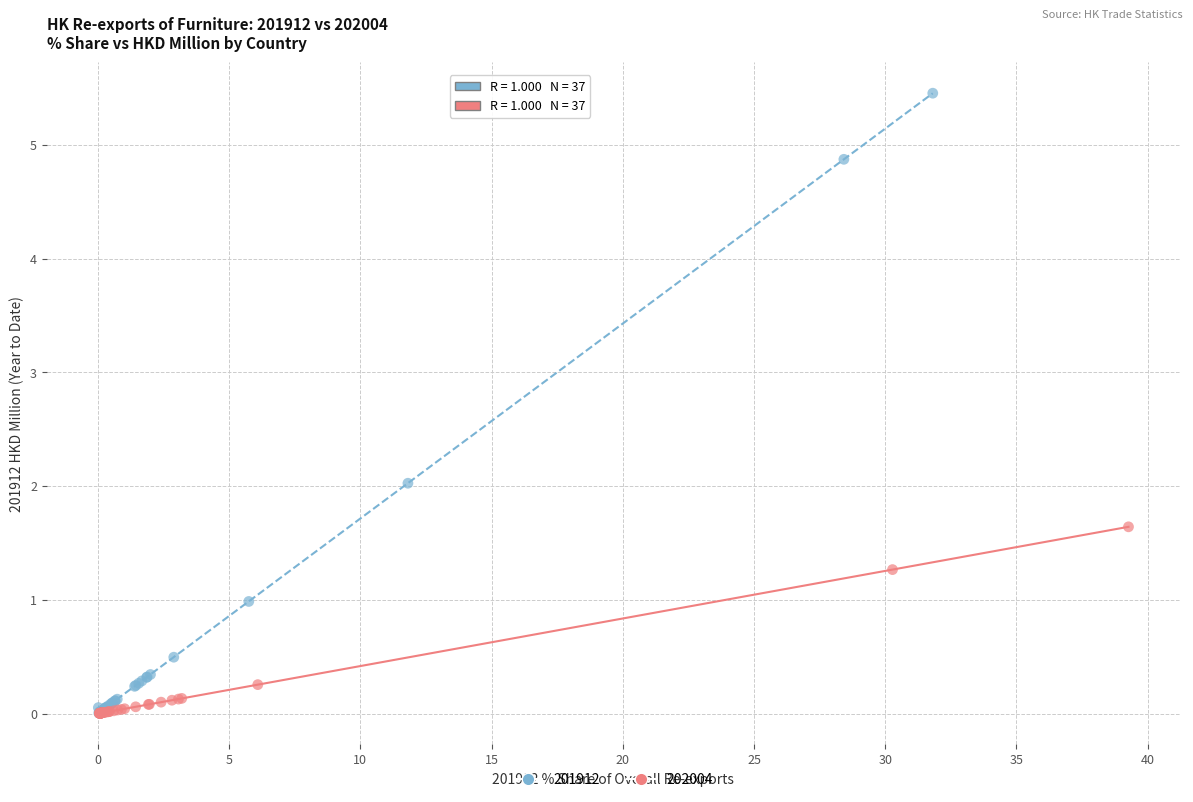

Which series has the largest Y range (max minus min)?

201912